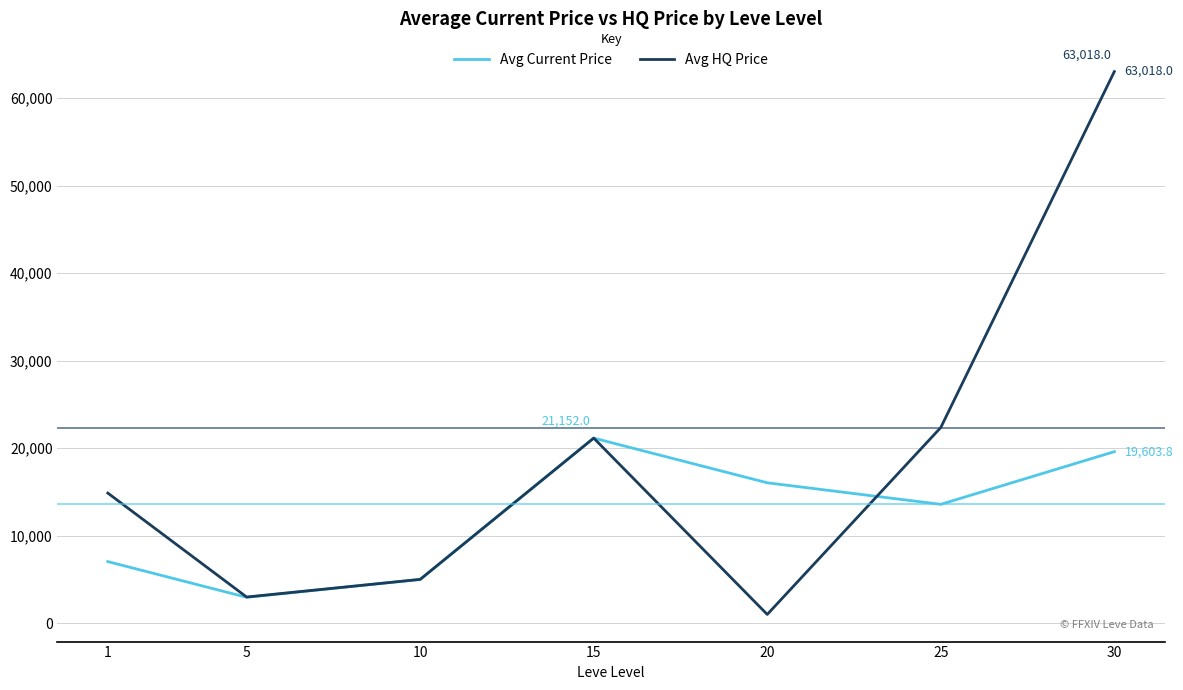

Between 15 and 30, which series saw the biggest shift?

Avg HQ Price